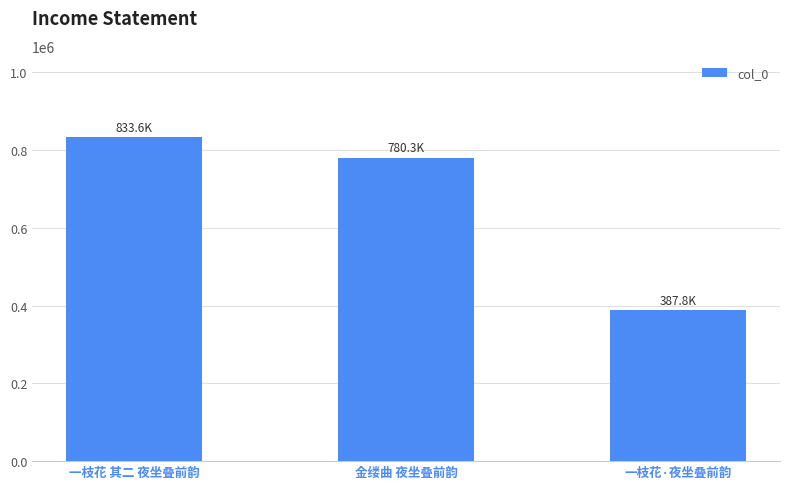

At which category does the chart reach its minimum across all series?

一枝花·夜坐叠前韵